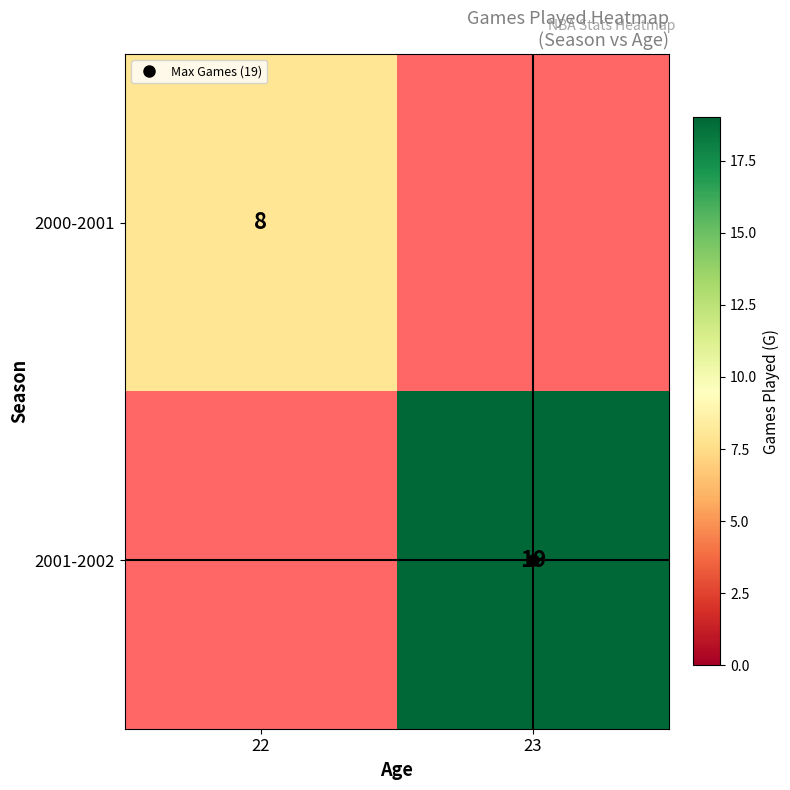

At how many categories does at least one series exceed 13?

1